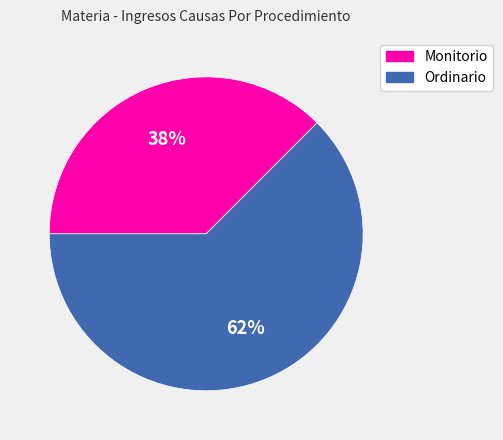

Count the number of slices in the pie.

2